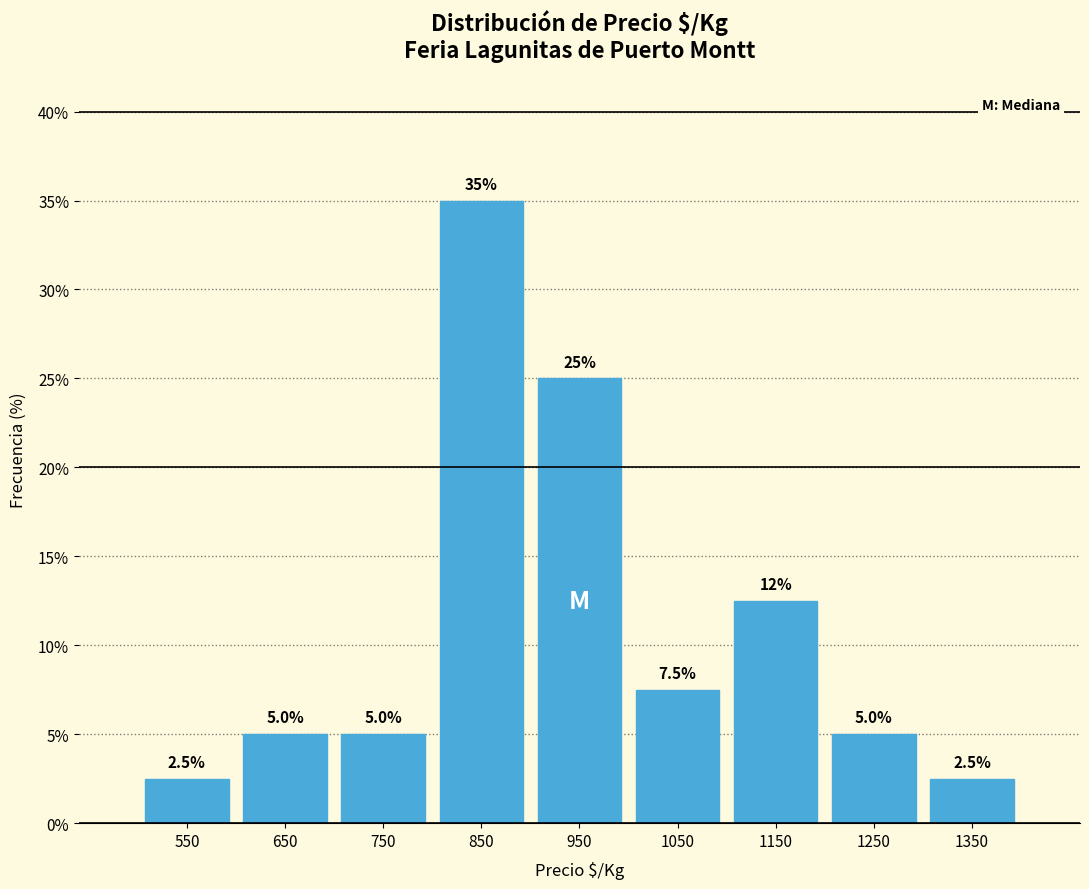

Which range on the x-axis has the tallest bar?

800 to 900